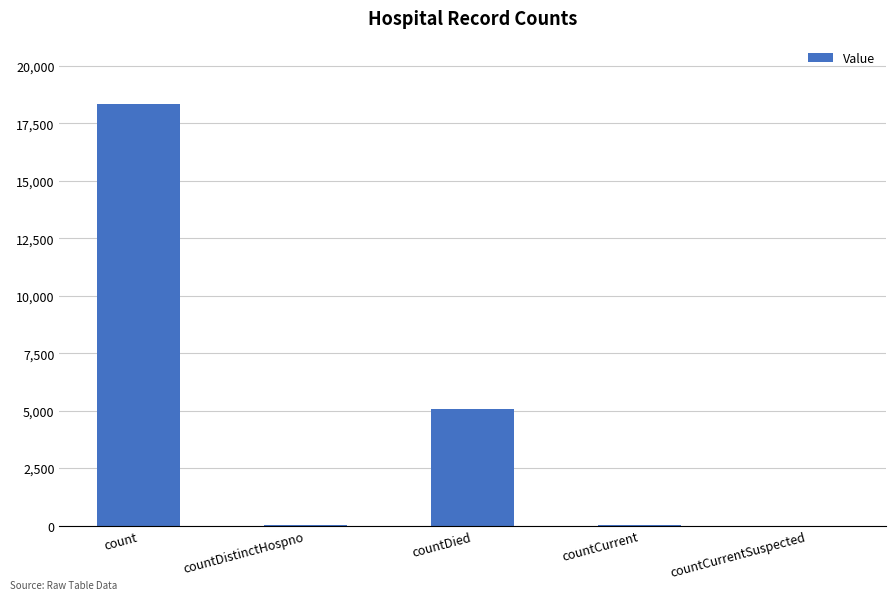

Where does the data first go above 32?

count